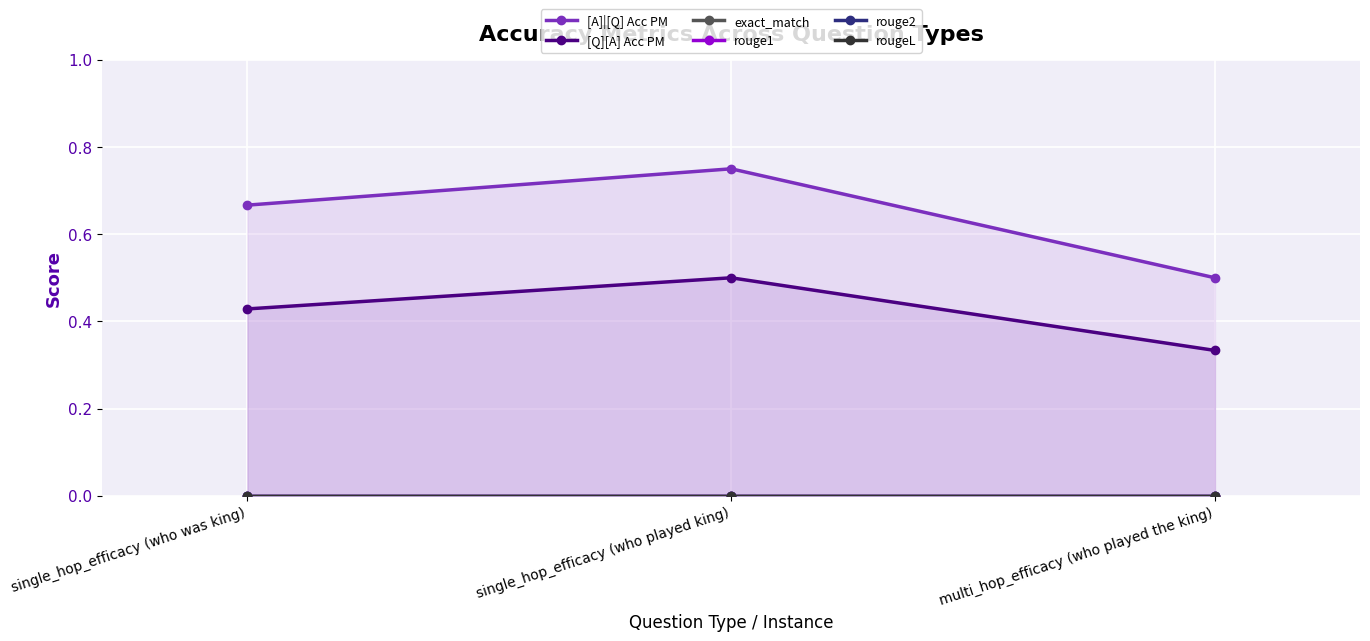

What is the label of the 1st point from the right?

multi_hop_efficacy (who played the king)